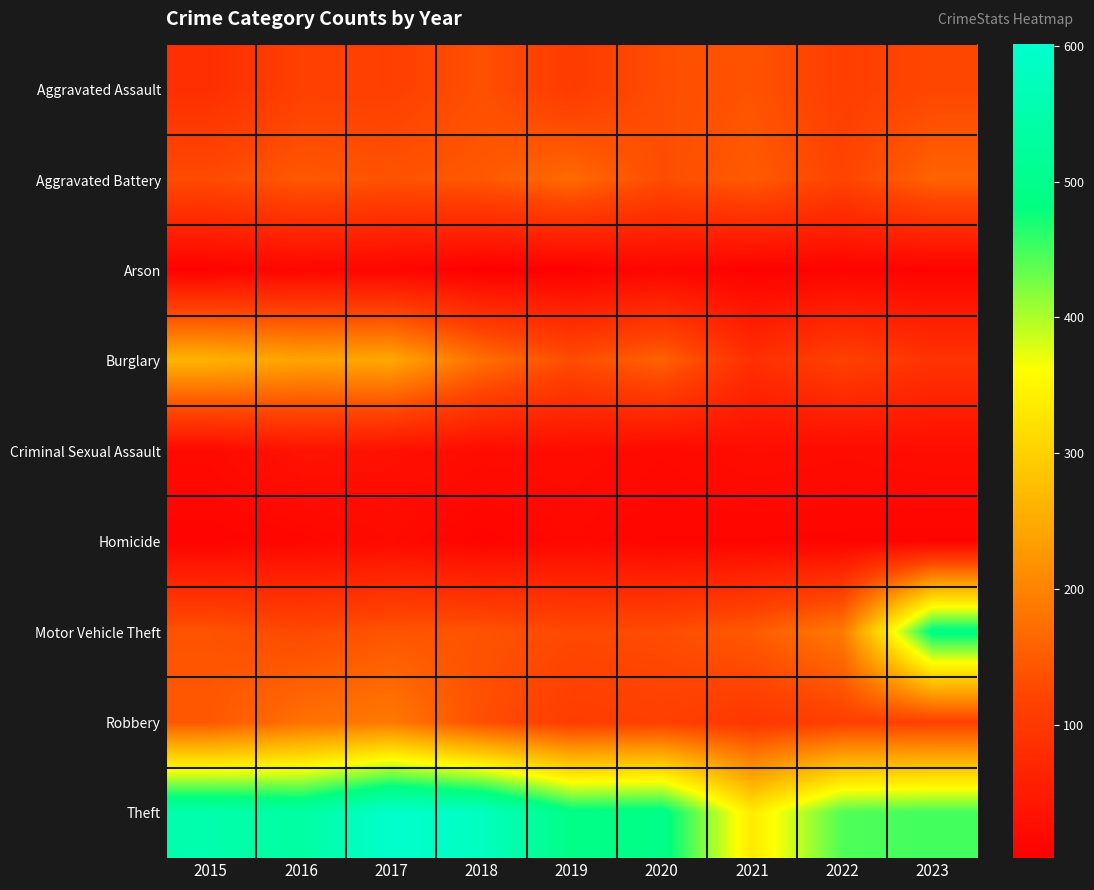

Reading left to right, what are all the values shown in this chart?

Aggravated Assault: 2015=84	2016=114	2017=113	2018=136	2019=105	2020=133	2021=140	2022=111	2023=124
Aggravated Battery: 2015=130	2016=146	2017=140	2018=146	2019=167	2020=132	2021=149	2022=120	2023=159
Arson: 2015=7	2016=15	2017=13	2018=2	2019=4	2020=13	2021=6	2022=8	2023=8
Burglary: 2015=260	2016=241	2017=246	2018=175	2019=132	2020=158	2021=85	2022=115	2023=91
Criminal Sexual Assault: 2015=20	2016=36	2017=32	2018=24	2019=25	2020=19	2021=26	2022=23	2023=26
Homicide: 2015=10	2016=14	2017=22	2018=10	2019=18	2020=12	2021=12	2022=11	2023=10
Motor Vehicle Theft: 2015=140	2016=127	2017=142	2018=140	2019=127	2020=131	2021=149	2022=189	2023=492
Robbery: 2015=146	2016=176	2017=187	2018=134	2019=108	2020=113	2021=99	2022=113	2023=115
Theft: 2015=550	2016=534	2017=601	2018=583	2019=490	2020=494	2021=335	2022=444	2023=450